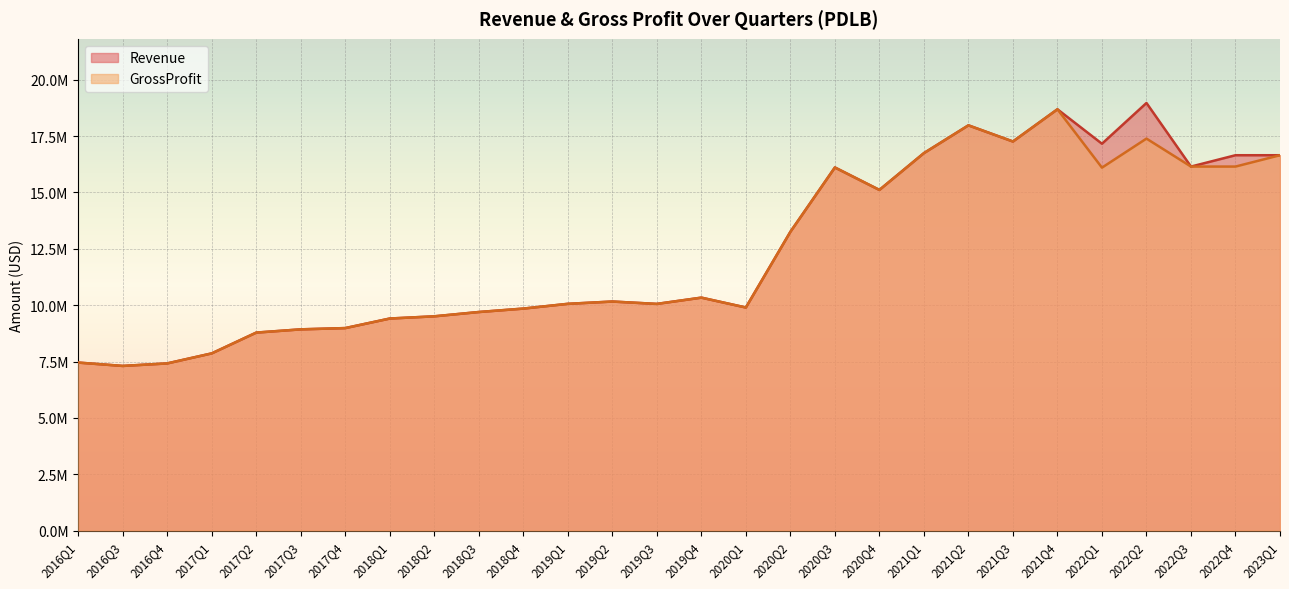

What is the value of the Revenue point at the 21st from the left?

17978000